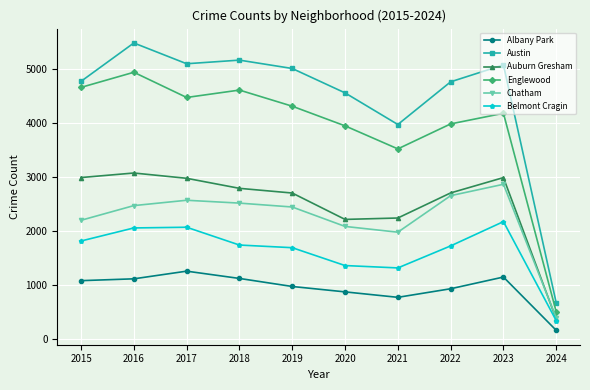

At 2016, list the series in order from smallest to largest.

Albany Park, Belmont Cragin, Chatham, Auburn Gresham, Englewood, Austin